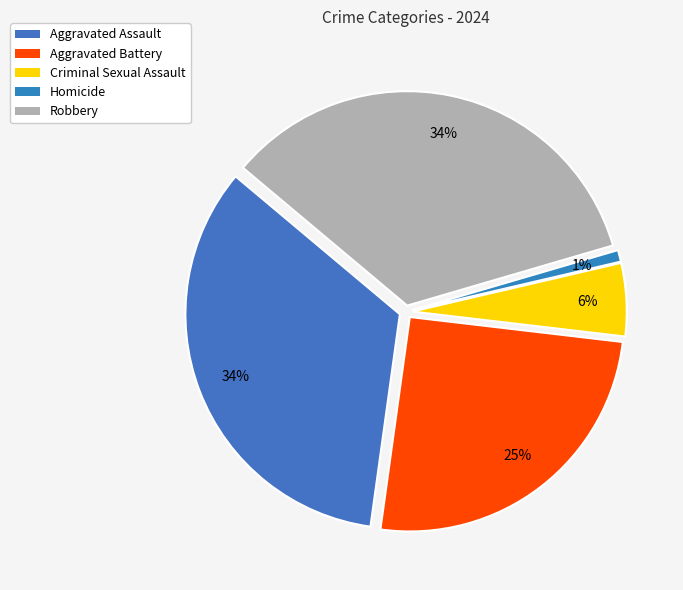

Approximately how many times larger is the value at Robbery compared to Aggravated Battery?

1.4